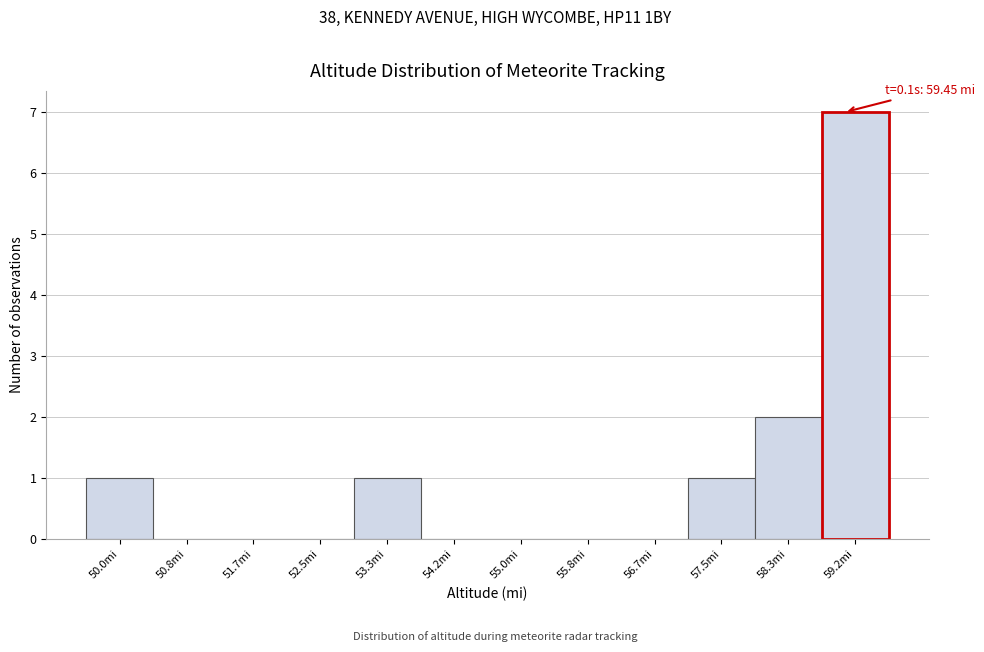

Reading left to right, list all the values displayed in this chart.

50.0mi=1	50.8mi=0	51.7mi=0	52.5mi=0	53.3mi=1	54.2mi=0	55.0mi=0	55.8mi=0	56.7mi=0	57.5mi=1	58.3mi=2	59.2mi=7